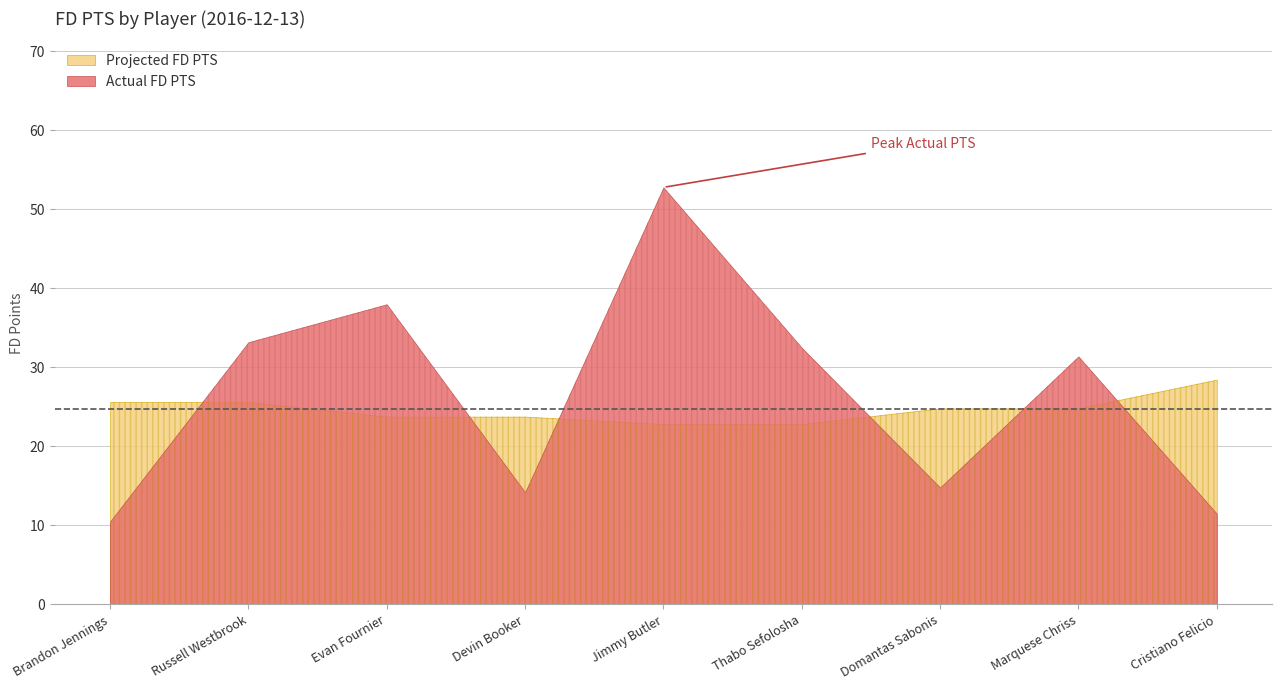

The value of Projected FD PTS at Devin Booker is 23.8. True or false?

True